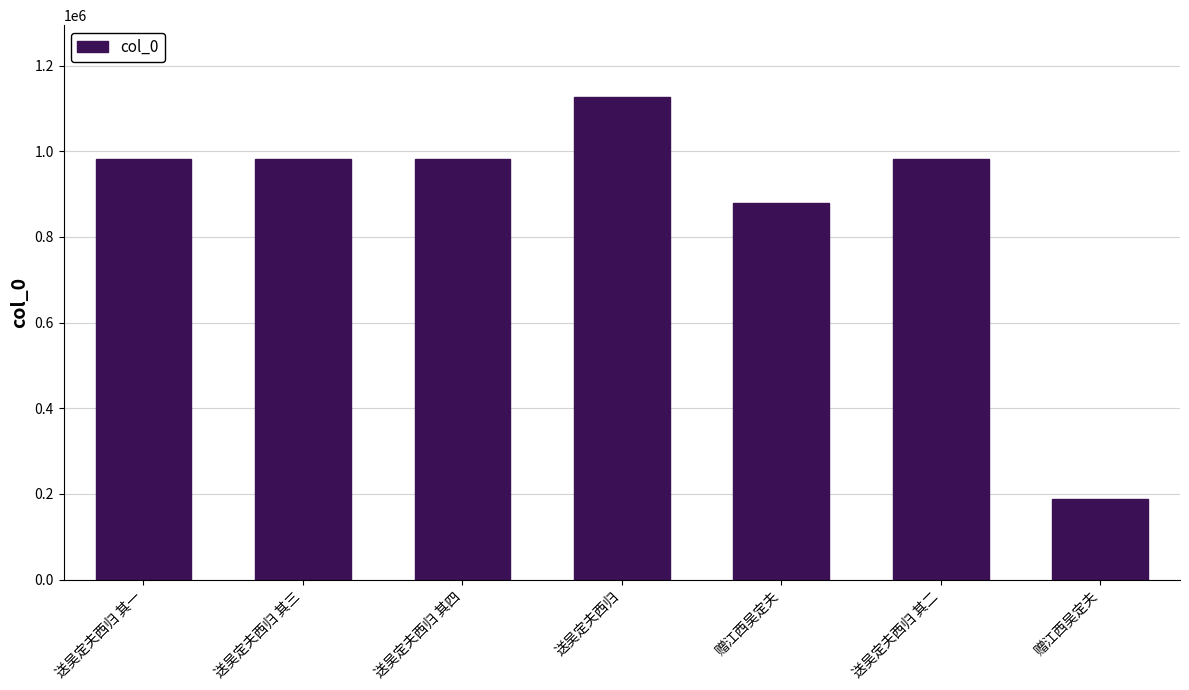

Is it true that the value at 赠江西吴定夫 is 880293?

True